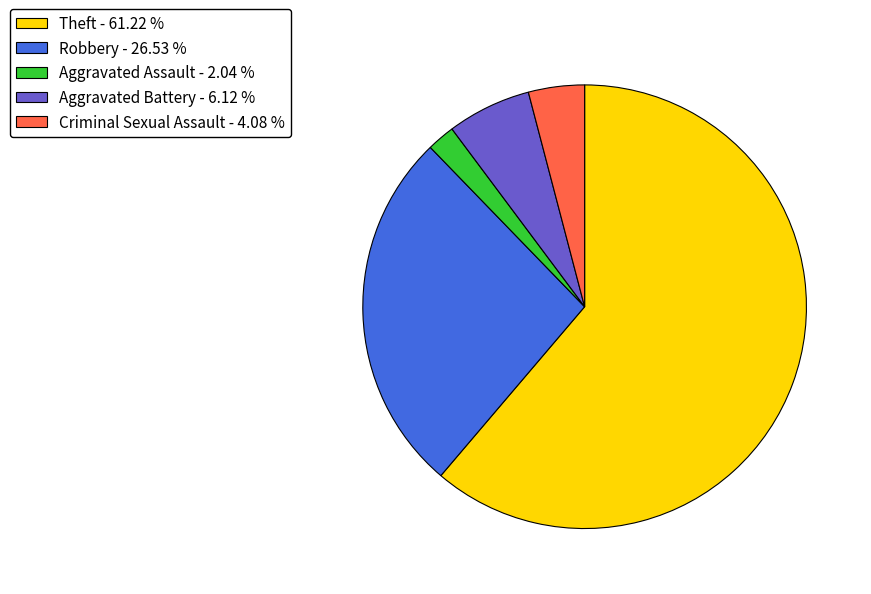

Rank the categories by value from highest to lowest.

Theft, Robbery, Aggravated Battery, Criminal Sexual Assault, Aggravated Assault